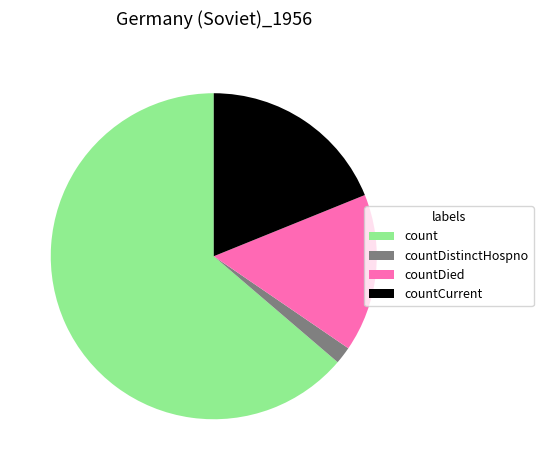

Rank the categories by value from highest to lowest.

count, countCurrent, countDied, countDistinctHospno